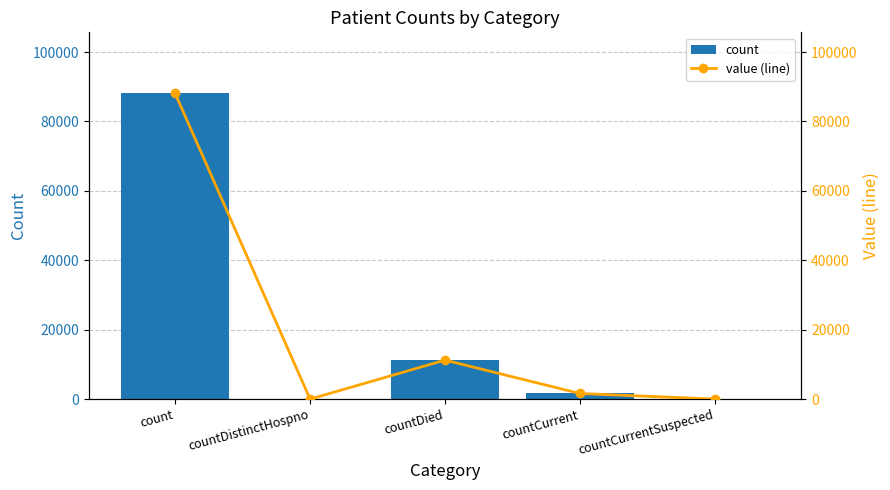

Where is value (line) nearest to the value 44036?

countDied